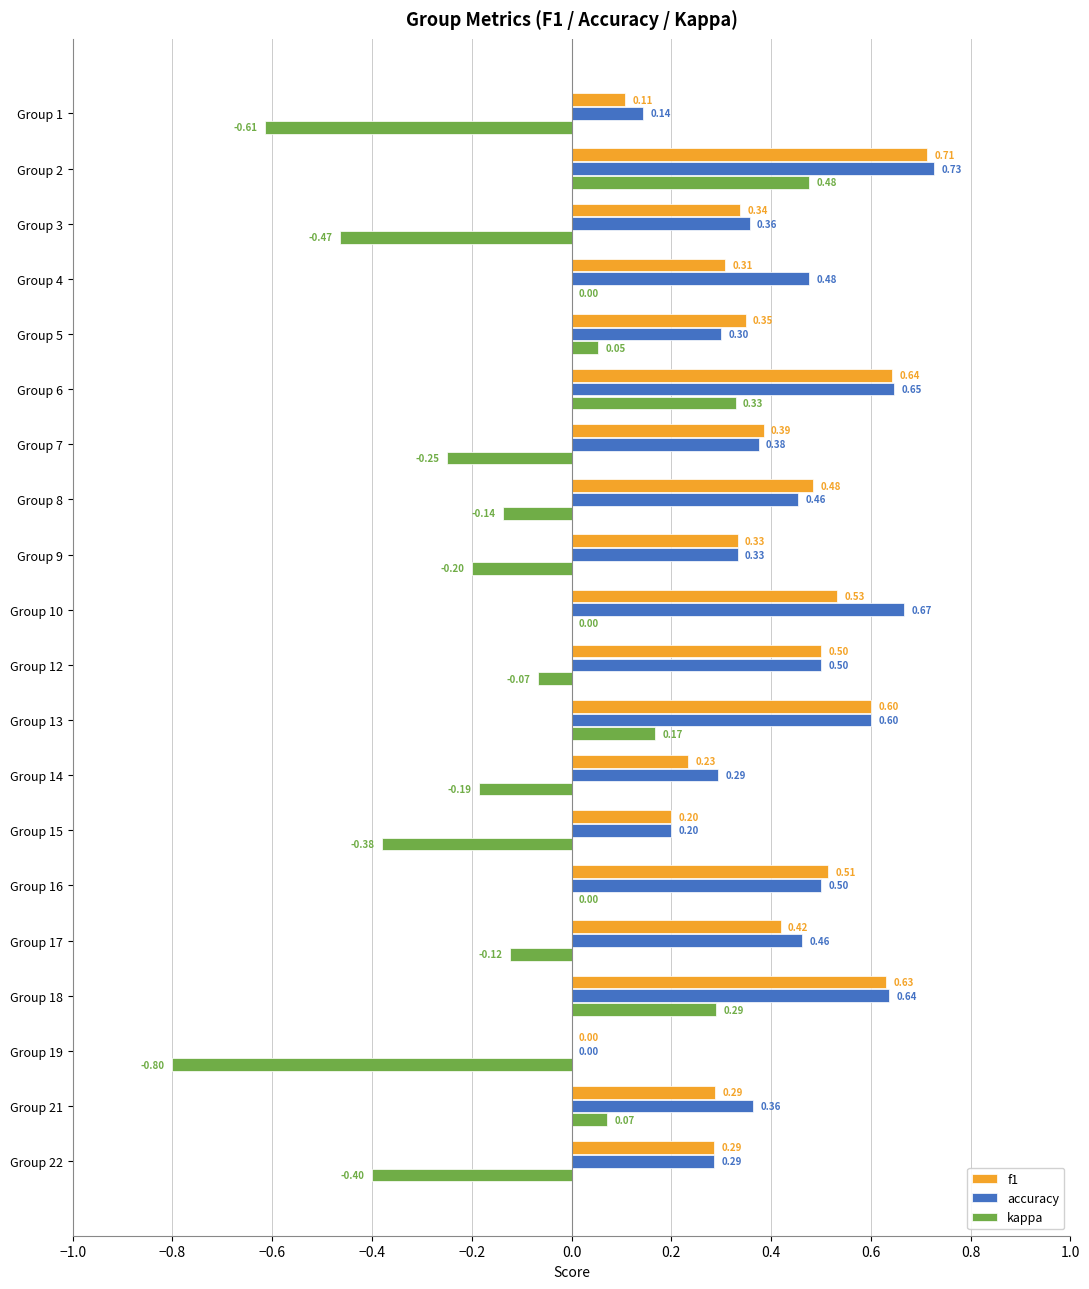

Which series changed the most between Group 8 and Group 14?

f1